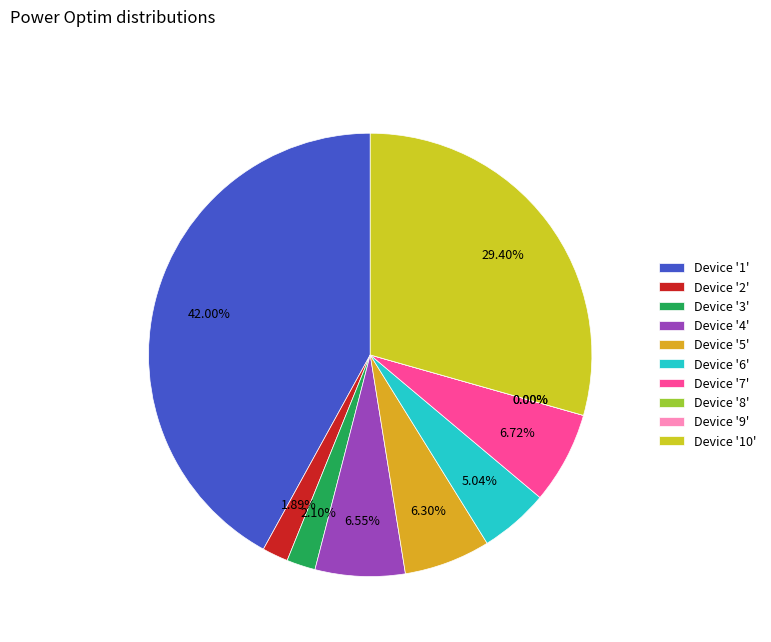

Is there a majority slice in this chart?

No